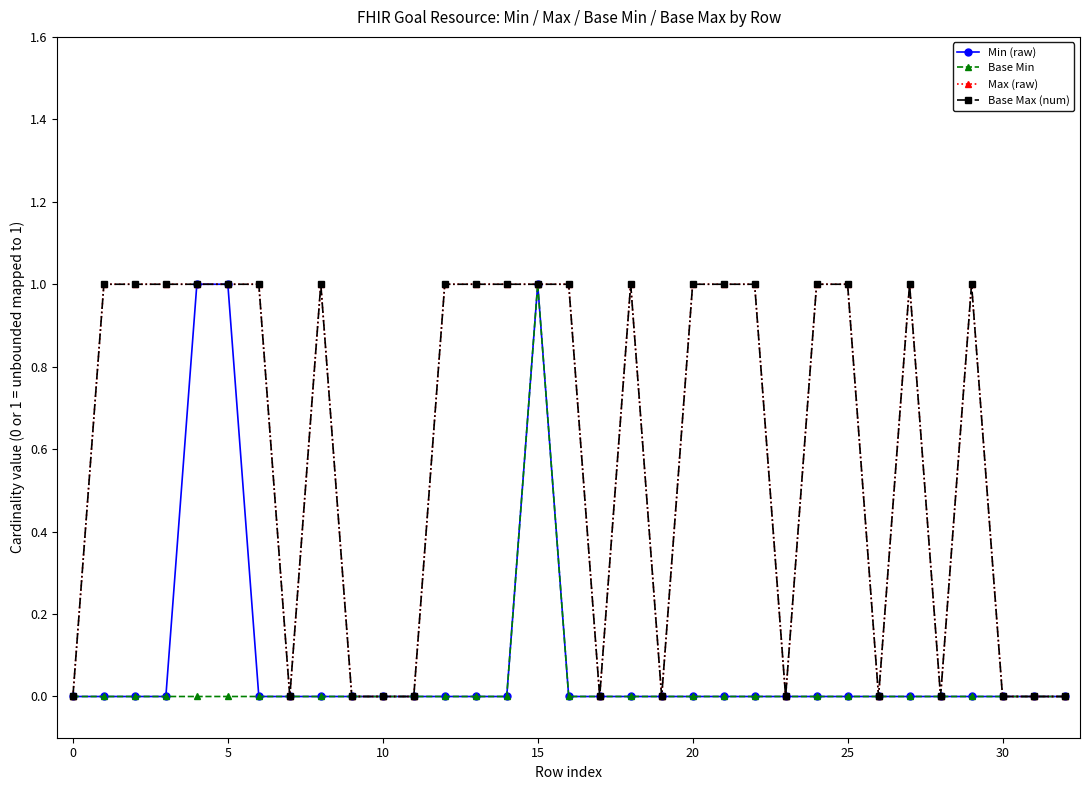

Is this an area chart (filled region under the line)?

No